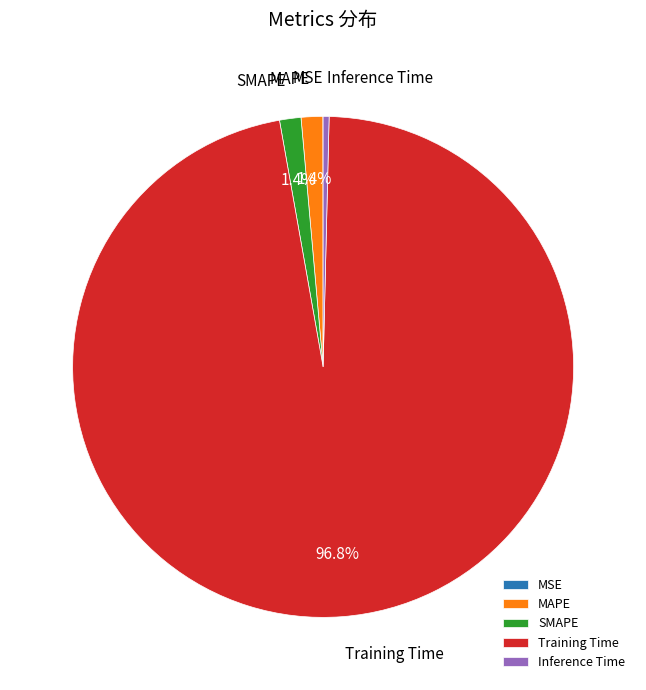

How much of the chart is everything except SMAPE?

98.6%